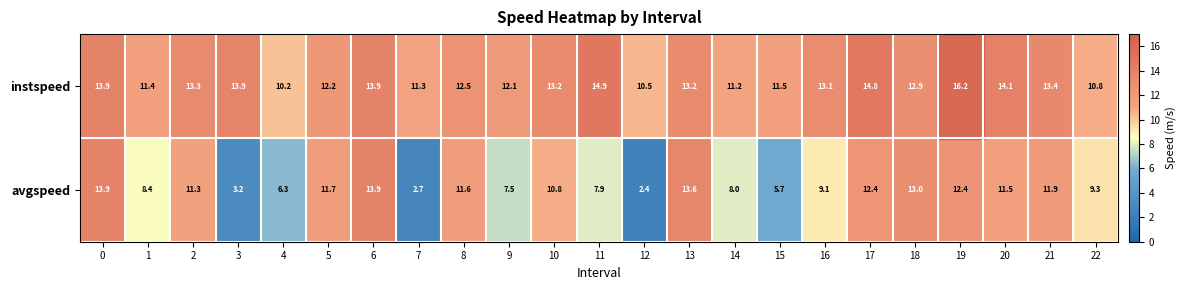

At how many categories does at least one series exceed 9?

23